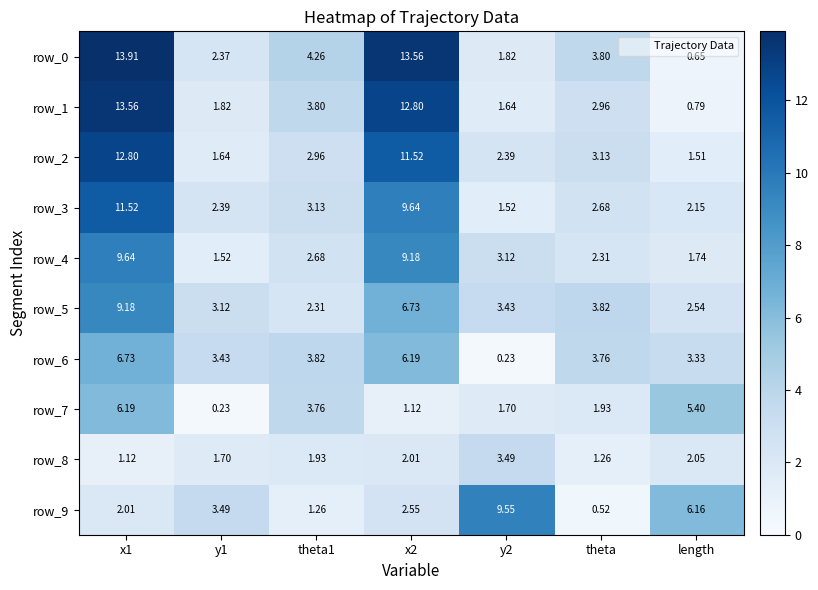

Is the value of row_9 at y2 greater than the value of row_6 at length?

Yes